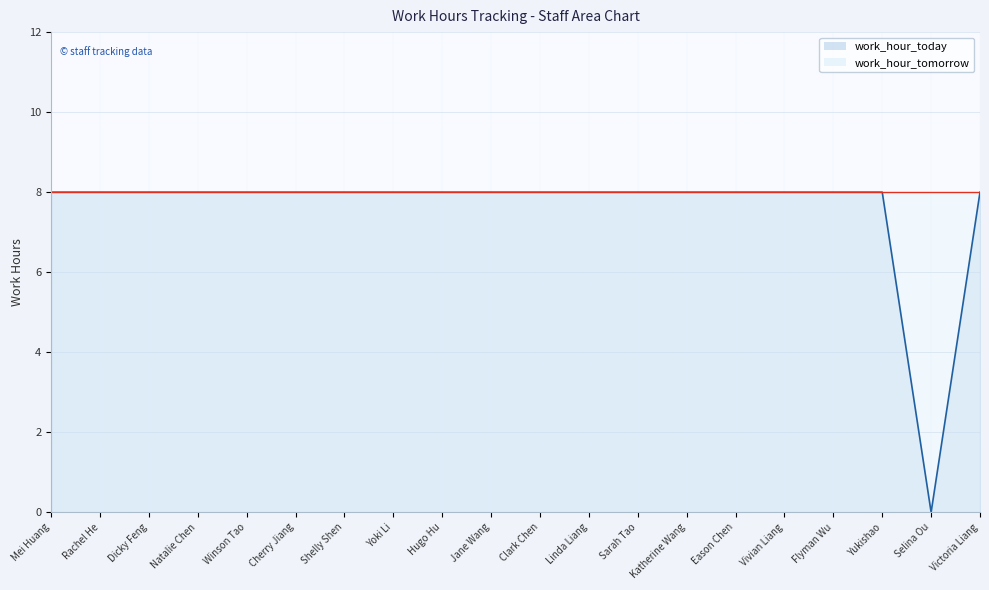

Where is the first local minimum?

Selina Ou